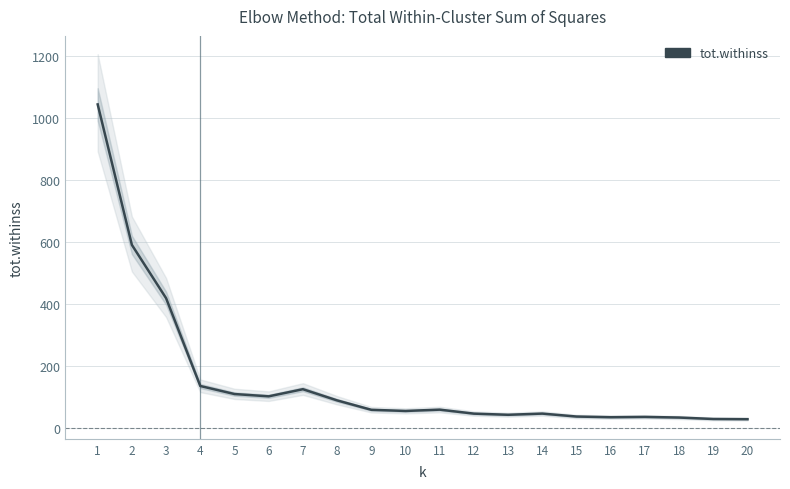

Reading left to right, what are all the values shown in this chart?

1043.0	590.4	418.8	136.0	110.1	102.7	125.7	89.7	59.4	55.6	59.9	47.0	43.3	47.1	37.7	35.5	36.5	34.4	29.8	29.1